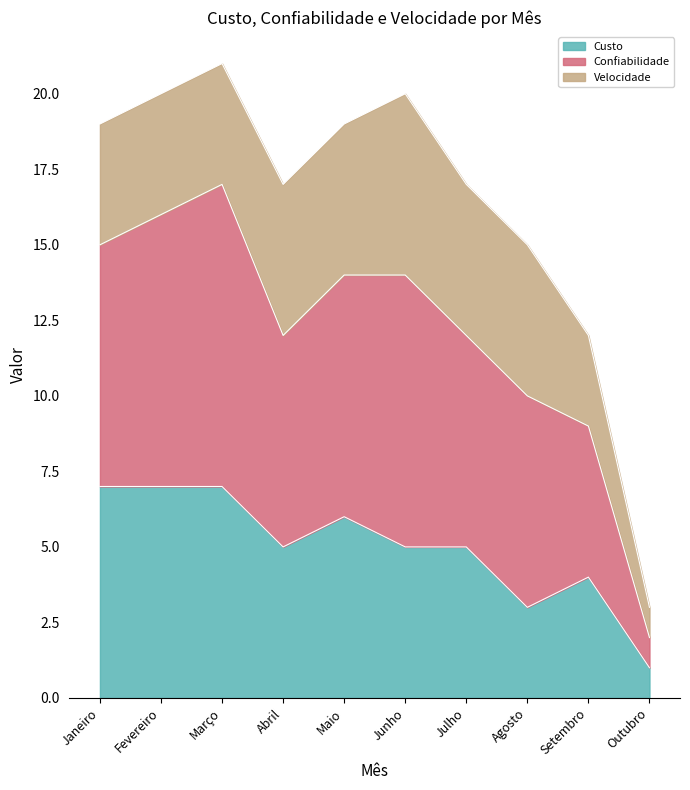

What is the total value across all series at Julho?

17